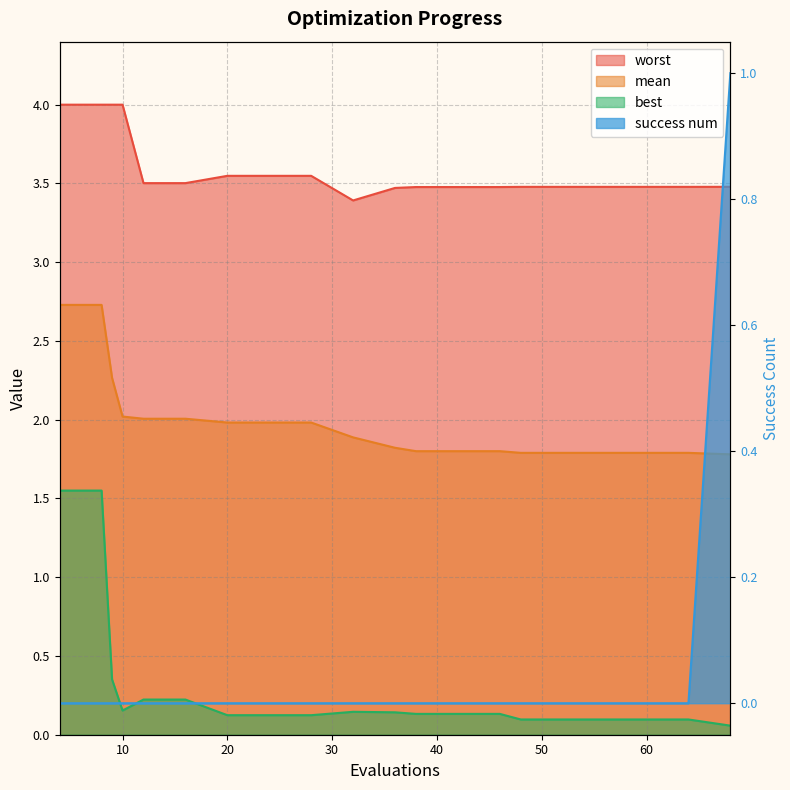

What is the difference between the maximum and minimum values in the best series?

1.5